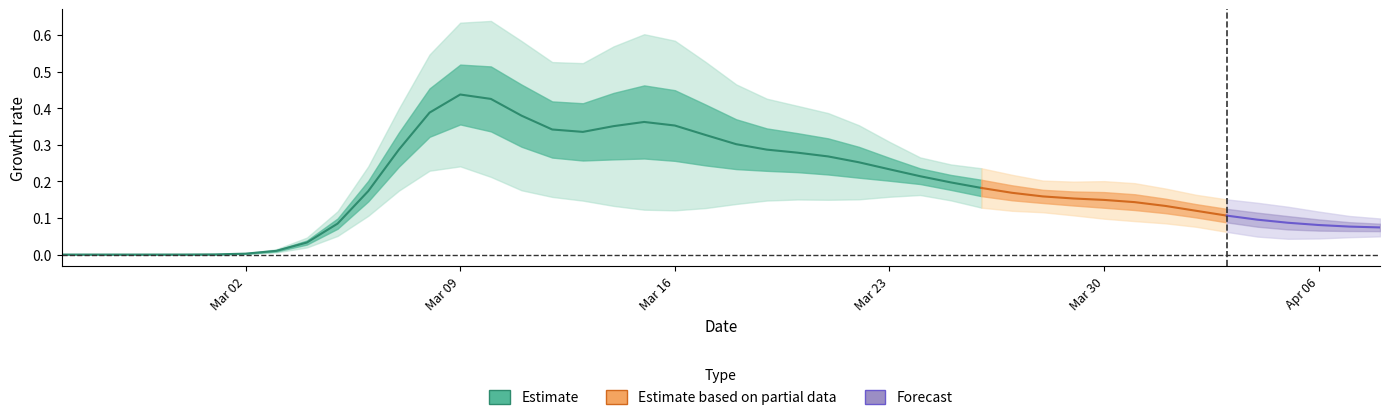

Is it true that the value at 24 is 0.1?

False